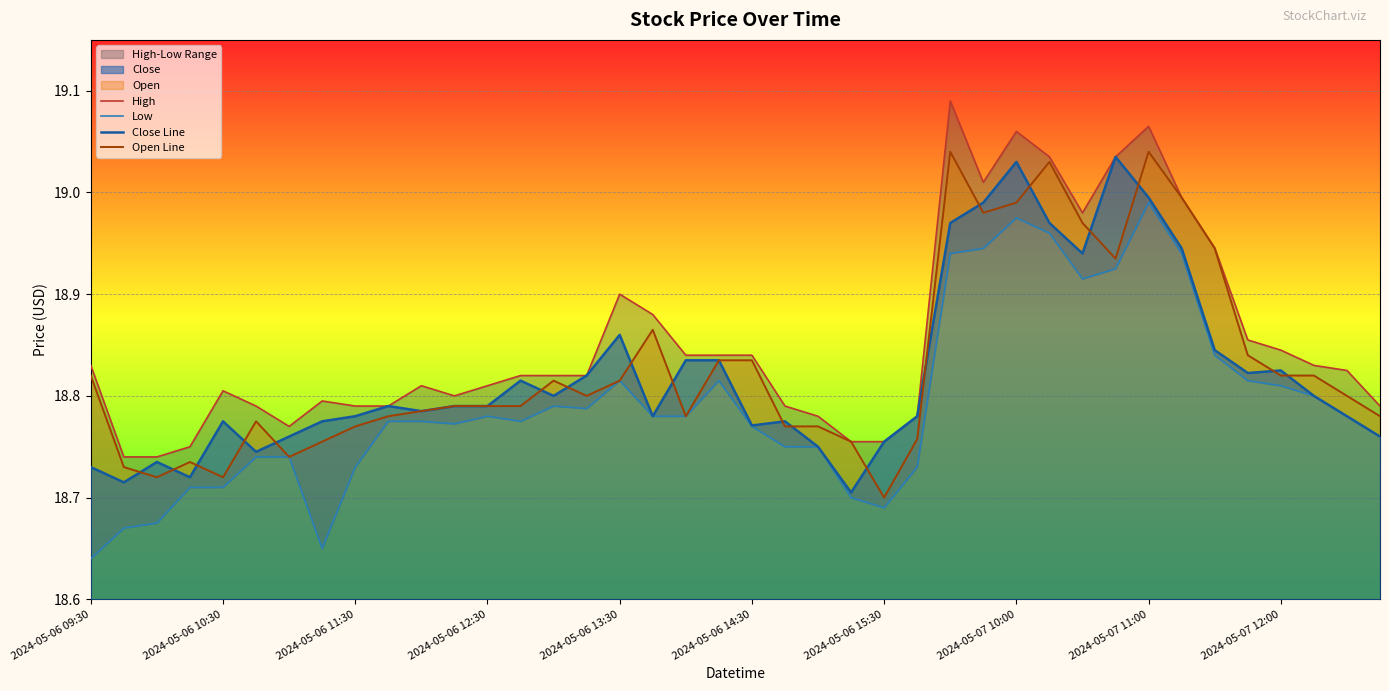

Which series has the largest range (max minus min)?

High